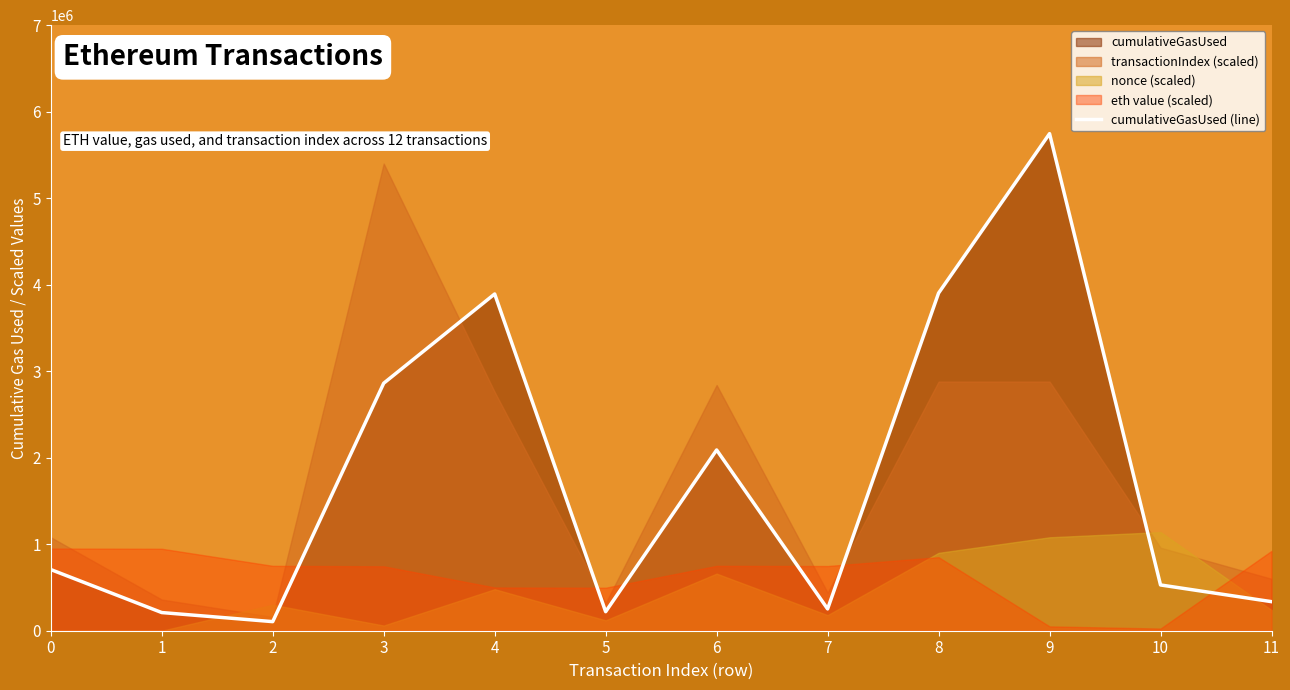

List the labels in order of value, smallest first.

2, 1, 5, 7, 11, 10, 0, 6, 3, 4, 8, 9